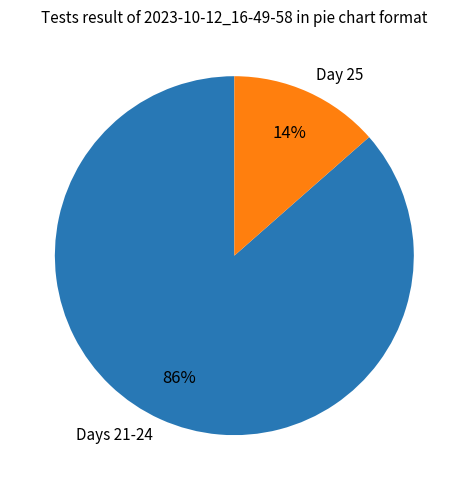

True or false: Days 21-24 accounts for 72% of the total.

False